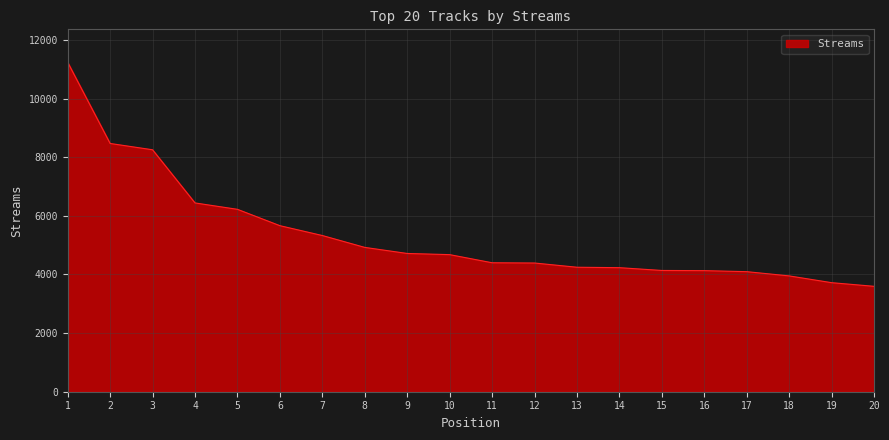

Where is the data nearest to the value 7418?

3